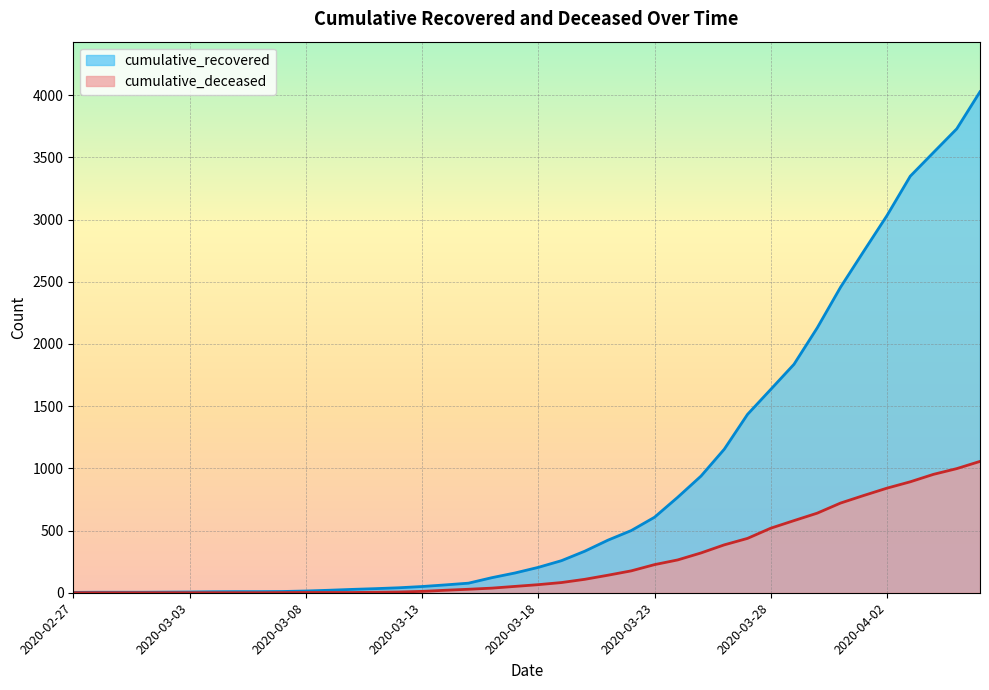

How many values in the cumulative_deceased series are below 65?

20